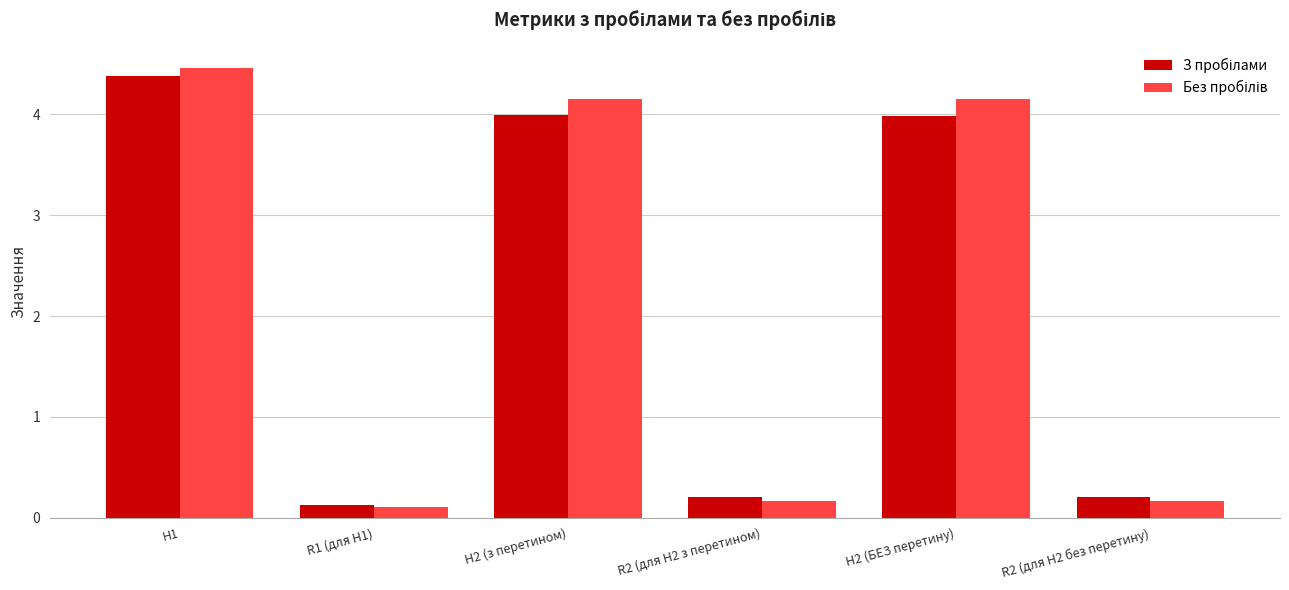

At how many categories does at least one series exceed 2?

3